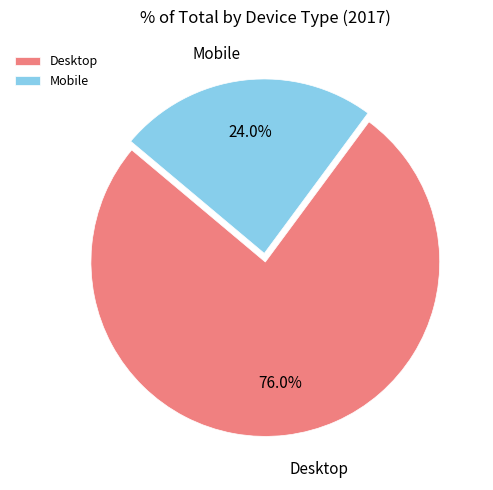

Does any single category account for the majority?

Yes